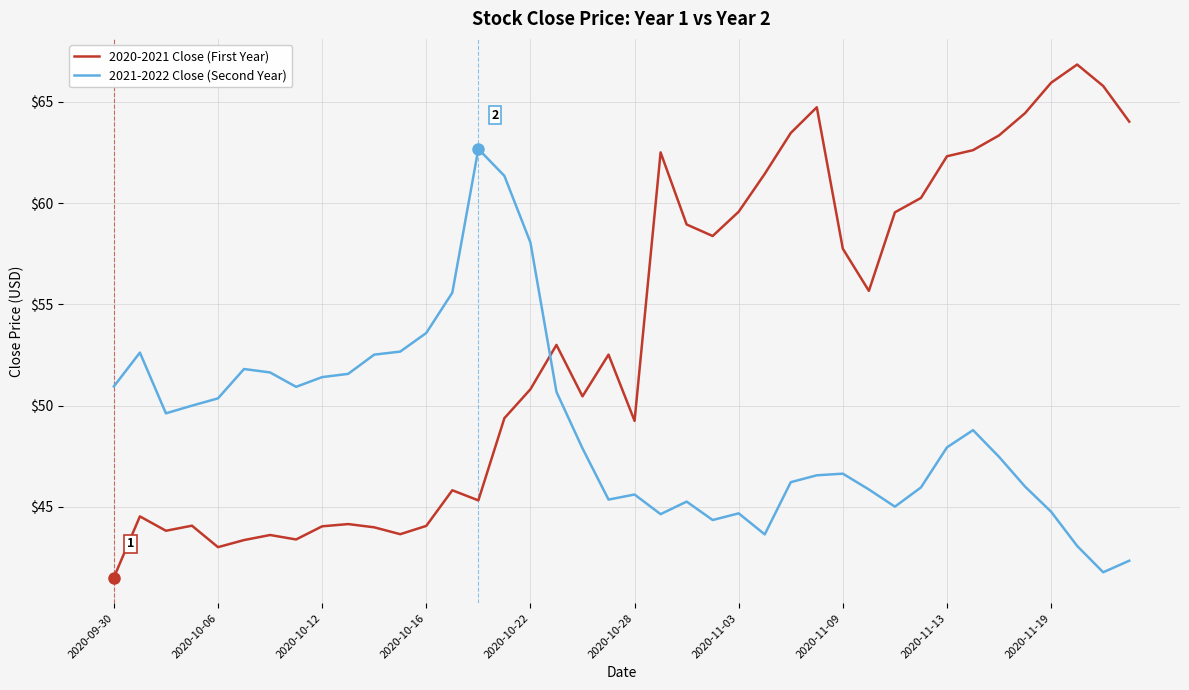

List the series in order of their overall mean, lowest first.

2021-2022 Close (Second Year), 2020-2021 Close (First Year)